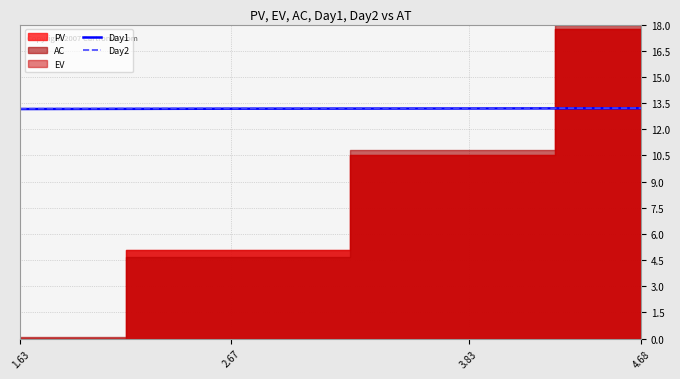

True or false: Day2 and Day1 intersect in this chart.

False